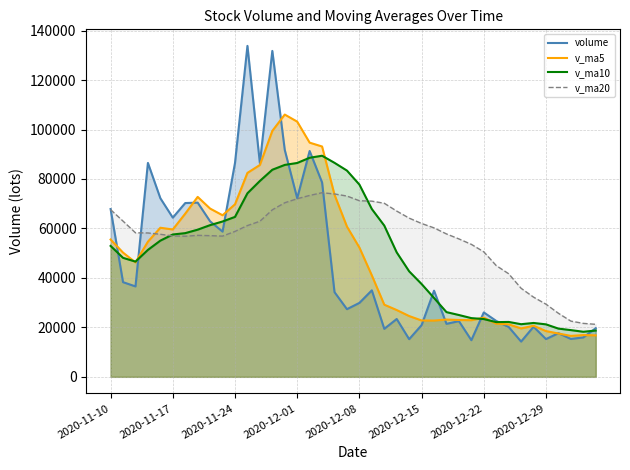

List the series in order of their peak value, highest first.

volume, v_ma5, v_ma10, v_ma20